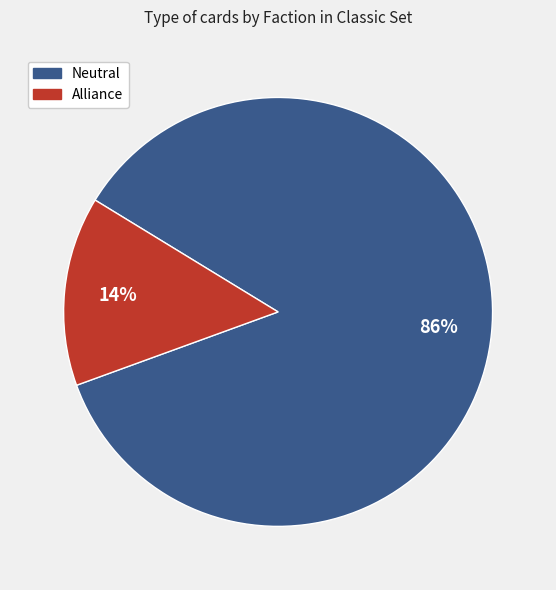

Is there a majority slice in this chart?

Yes